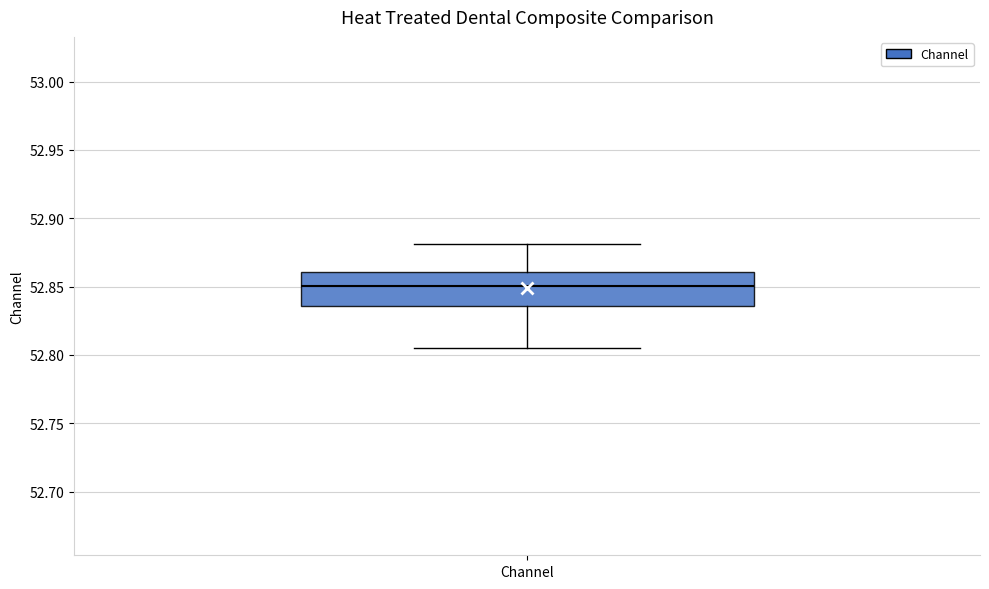

Transcribe this box plot: give where the median line is, the range the box spans, and where the two whiskers end, as read against the y-axis. The values are not printed on the chart, so give them approximately, as read against the axis.

median 52.850, box 52.835 to 52.860, whiskers 52.805 to 52.880